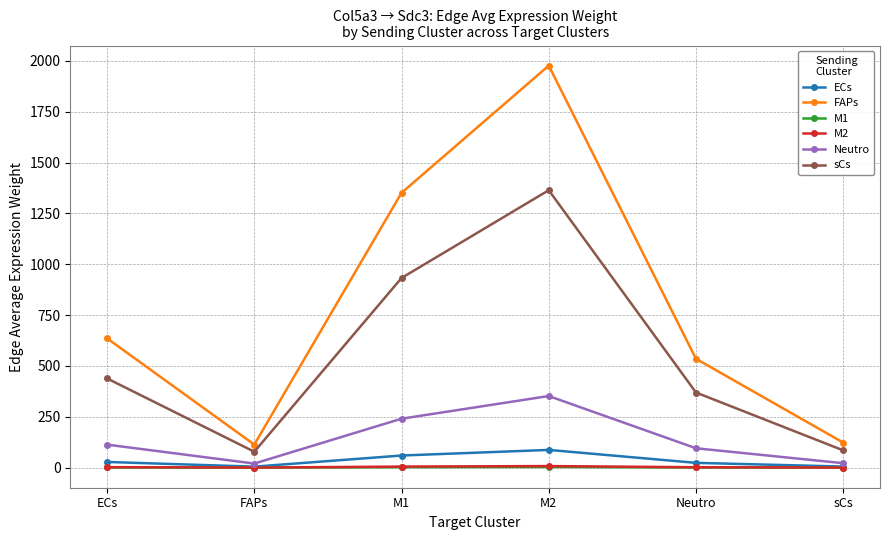

True or false: Neutro and FAPs cross at least once.

False